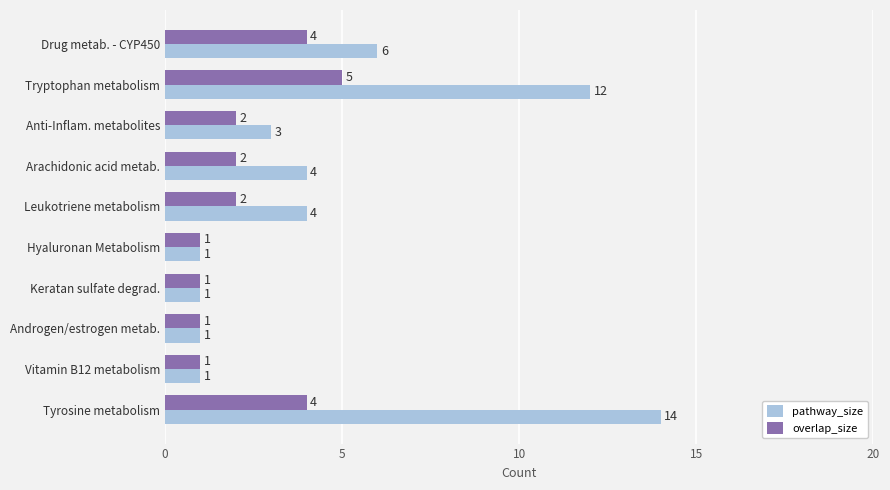

Rank the series at Leukotriene metabolism from lowest to highest value.

overlap_size, pathway_size